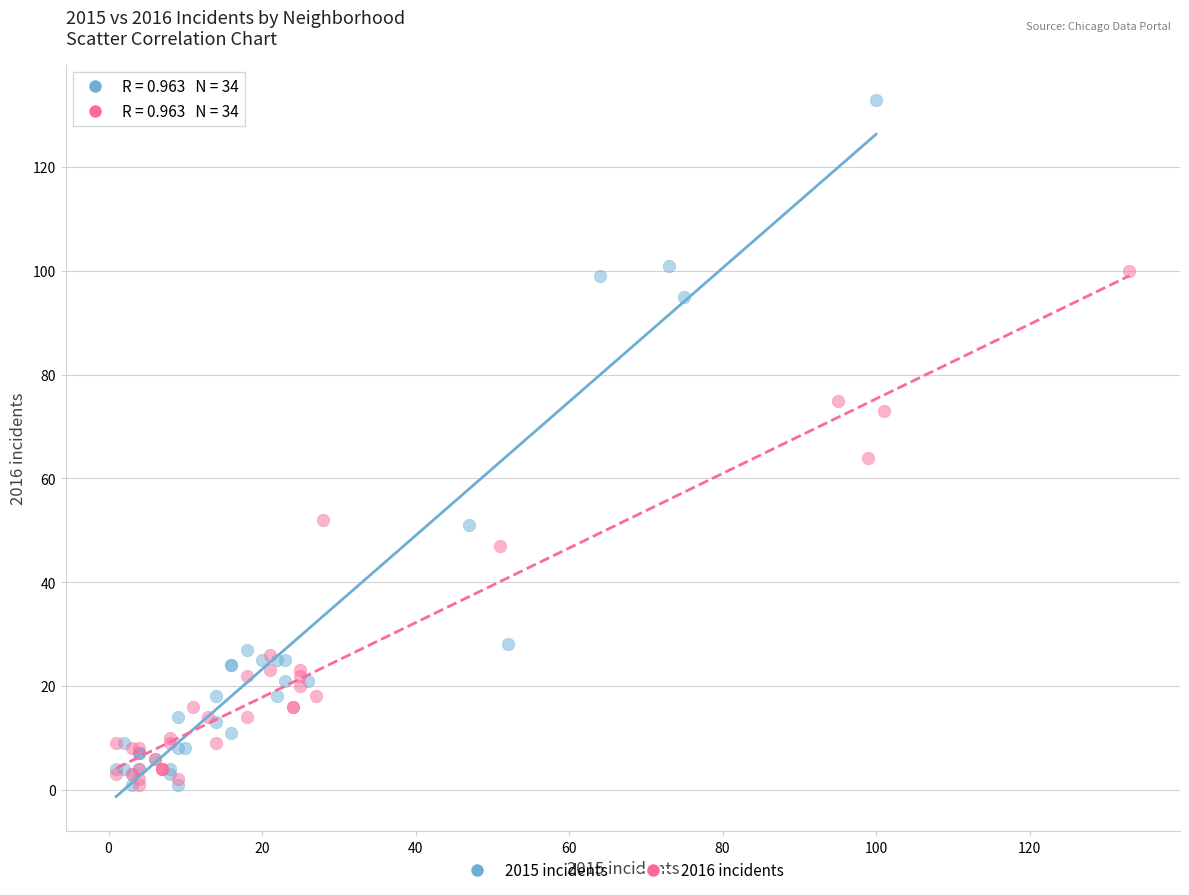

Which series contains the highest Y value?

2015 incidents